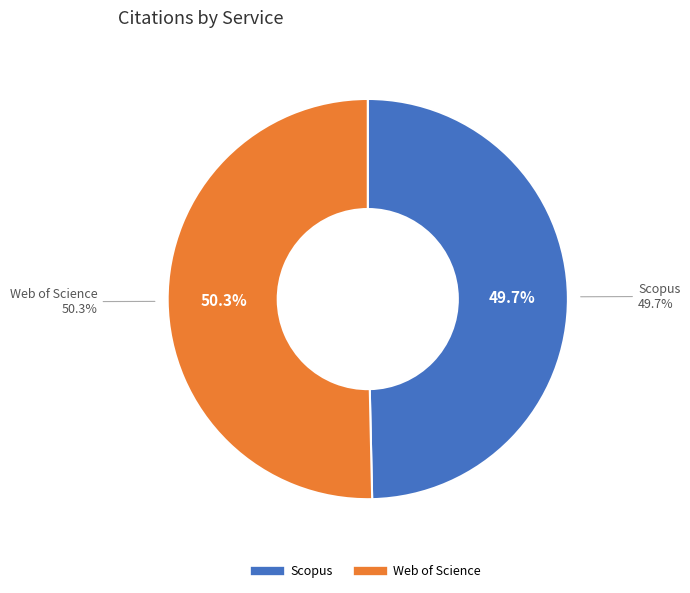

Which slice is the largest?

Web of Science